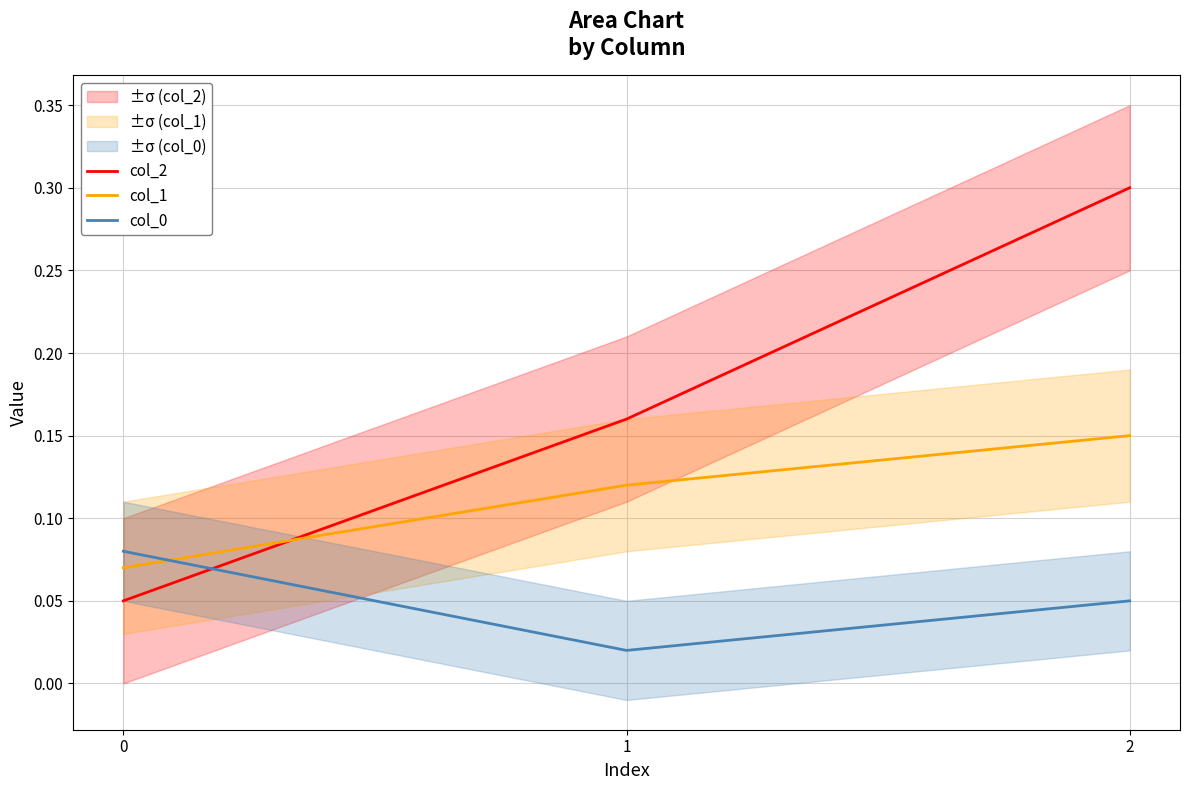

Between 0 and 2, which series saw the biggest shift?

col_2